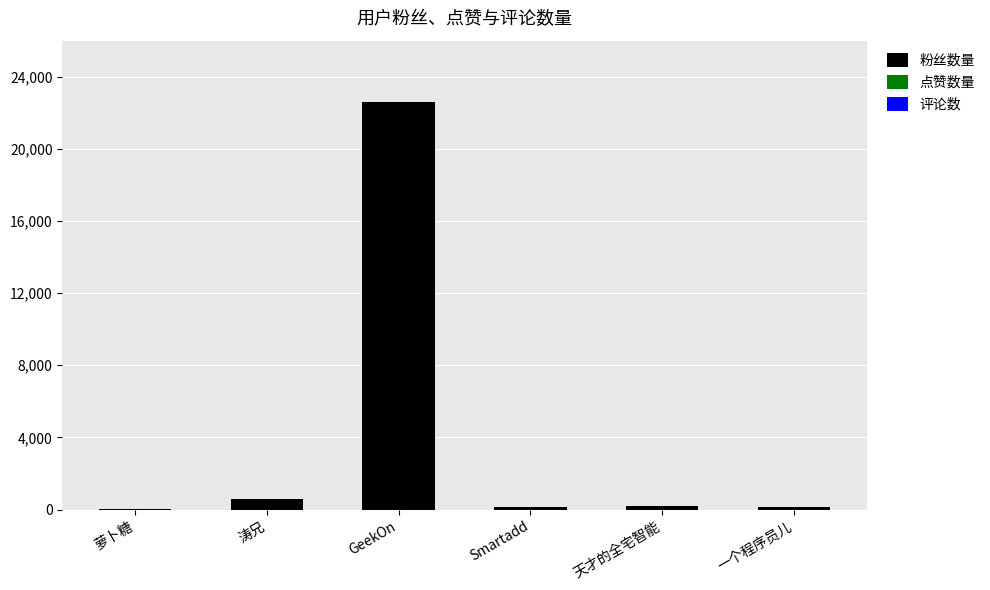

Read the 粉丝数量 value at 涛兄.

610